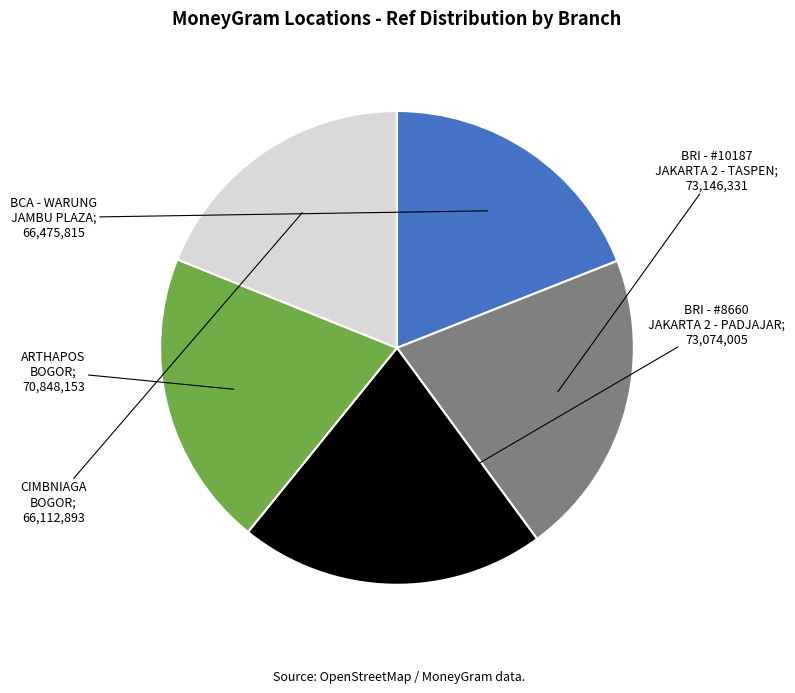

Is there any slice that represents more than half of the pie?

No